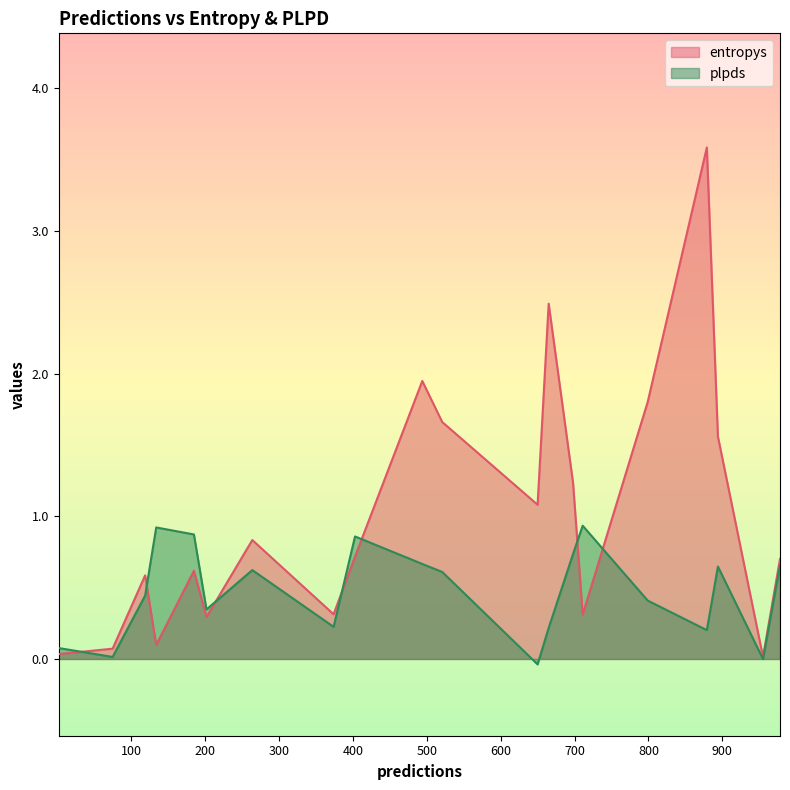

True or false: entropys and plpds intersect in this chart.

True